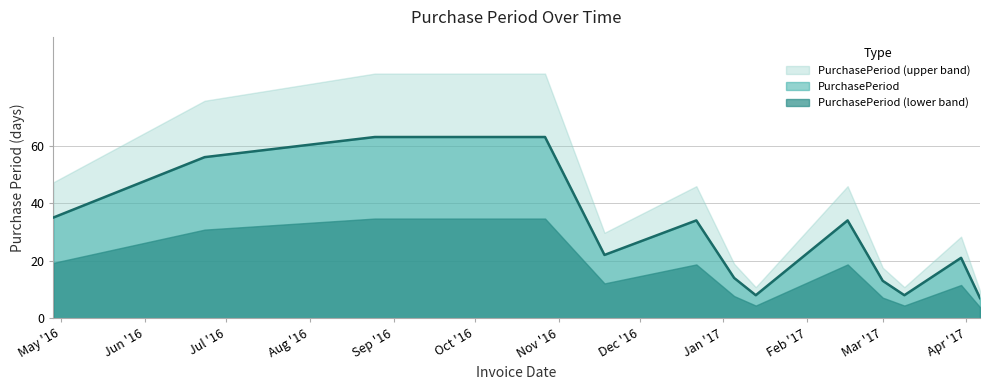

What is the label of the 12th point from the right?

2016-06-23